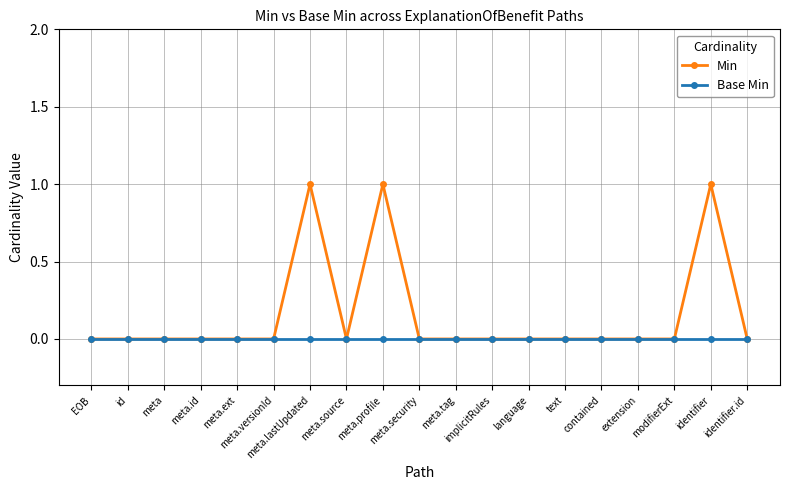

The value of Base Min at meta is 0. True or false?

True